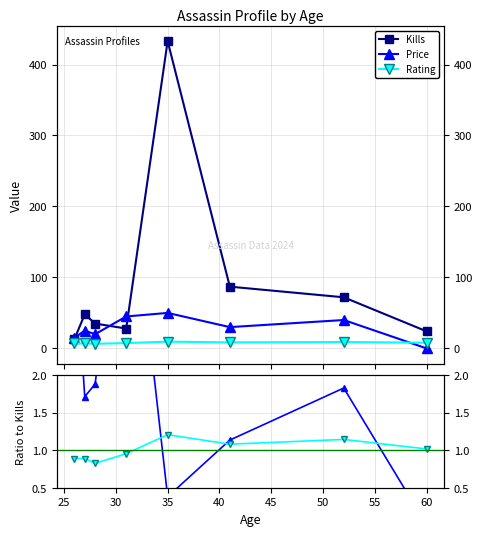

At 35, list the series in order from largest to smallest.

Kills, Price, Rating